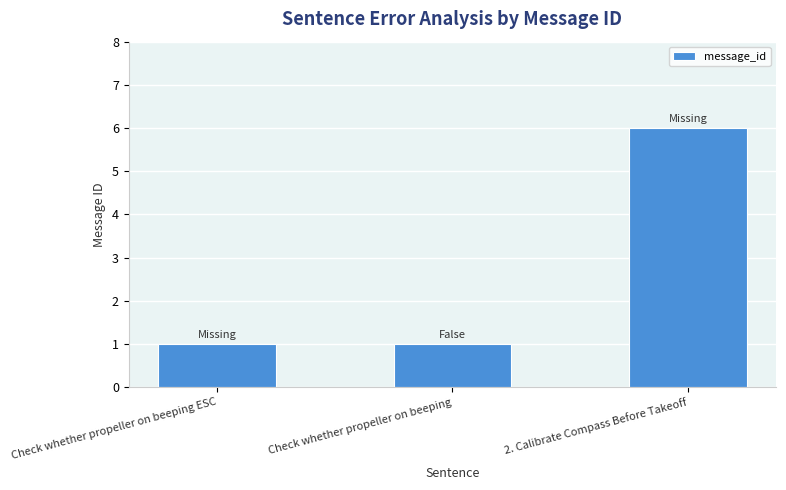

Which label corresponds to the largest value in the chart?

2. Calibrate Compass Before Takeoff